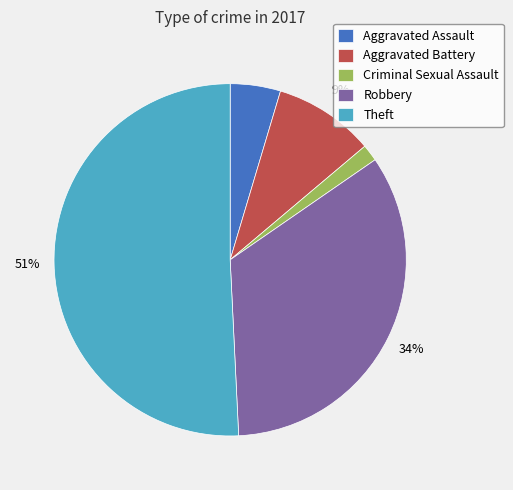

To the nearest percent, what percentage of the pie is Aggravated Assault?

5%